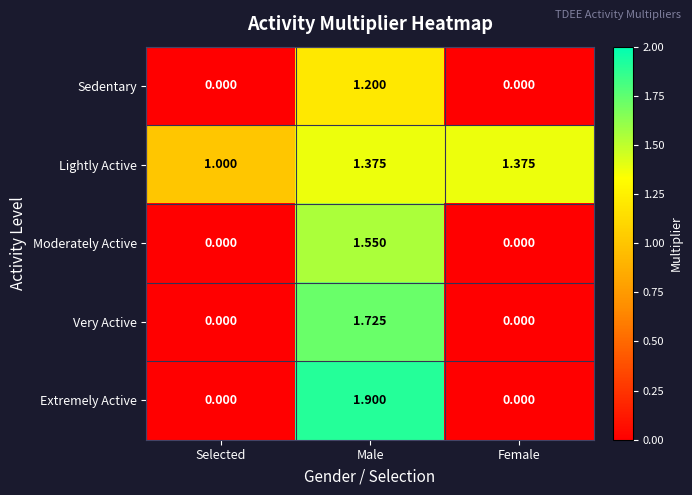

Which series has the largest range (max minus min)?

Extremely Active